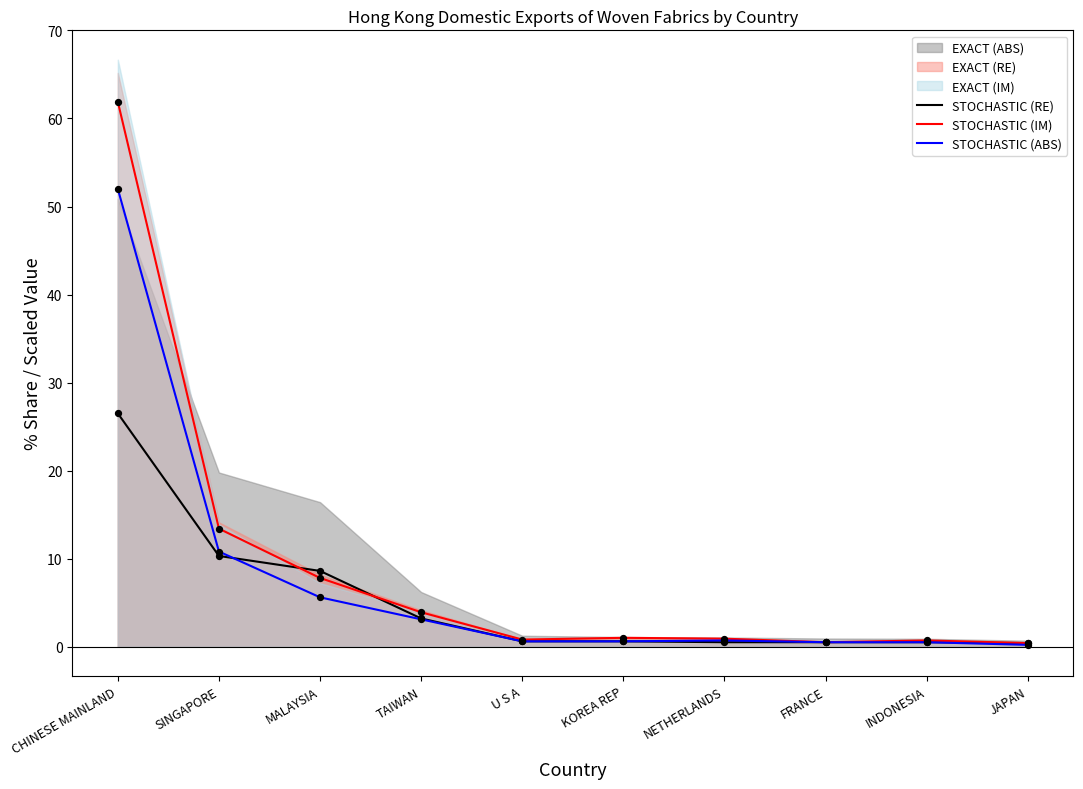

Is the value of STOCHASTIC (RE) at CHINESE MAINLAND greater than the value of STOCHASTIC (IM) at KOREA REP?

Yes